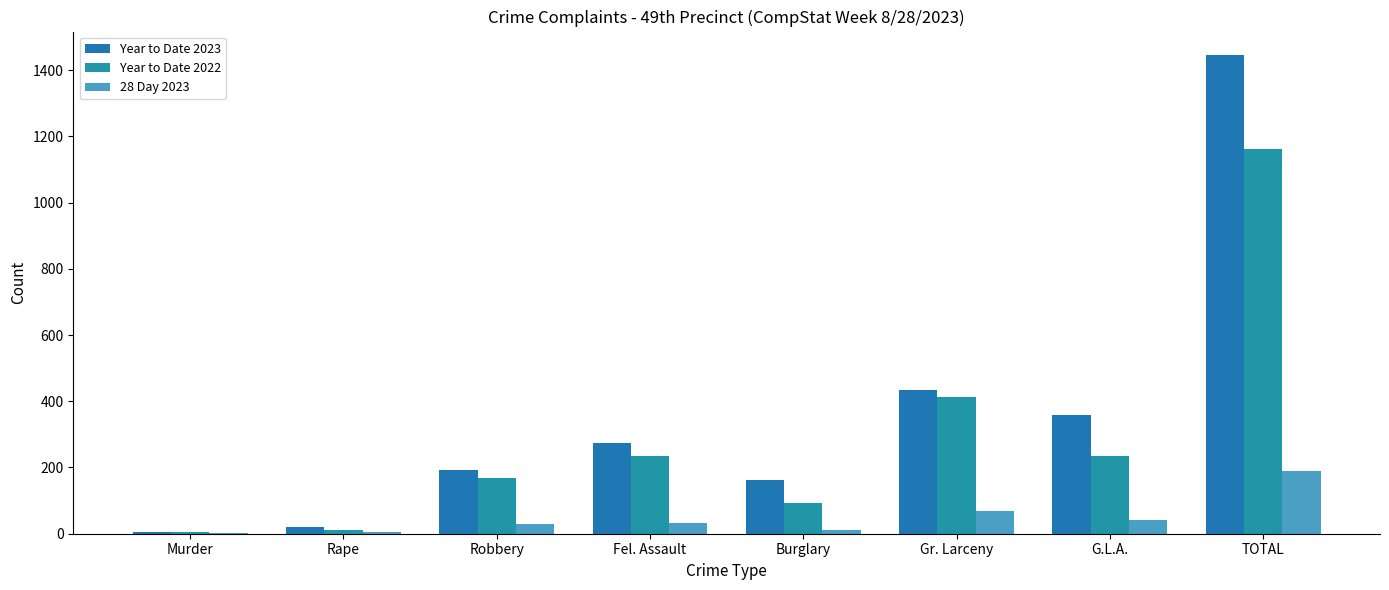

How many data points does each series have?

8